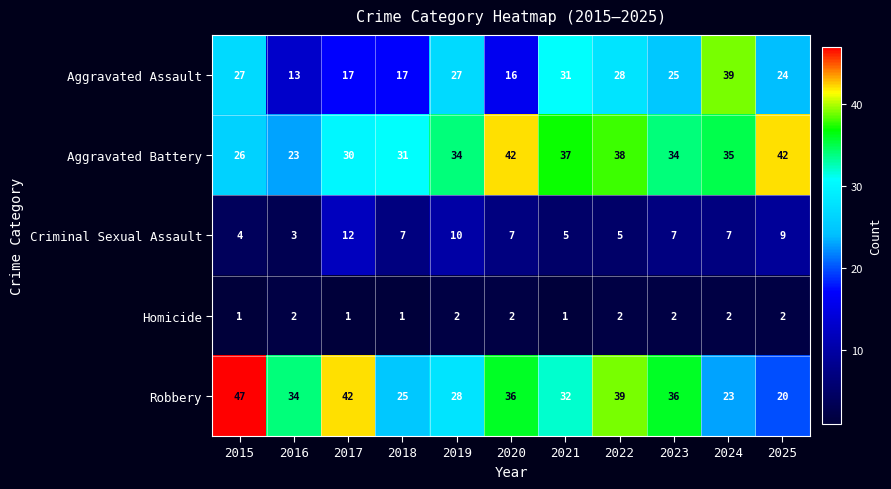

Rank the series by their maximum value, from highest to lowest.

Robbery, Aggravated Battery, Aggravated Assault, Criminal Sexual Assault, Homicide